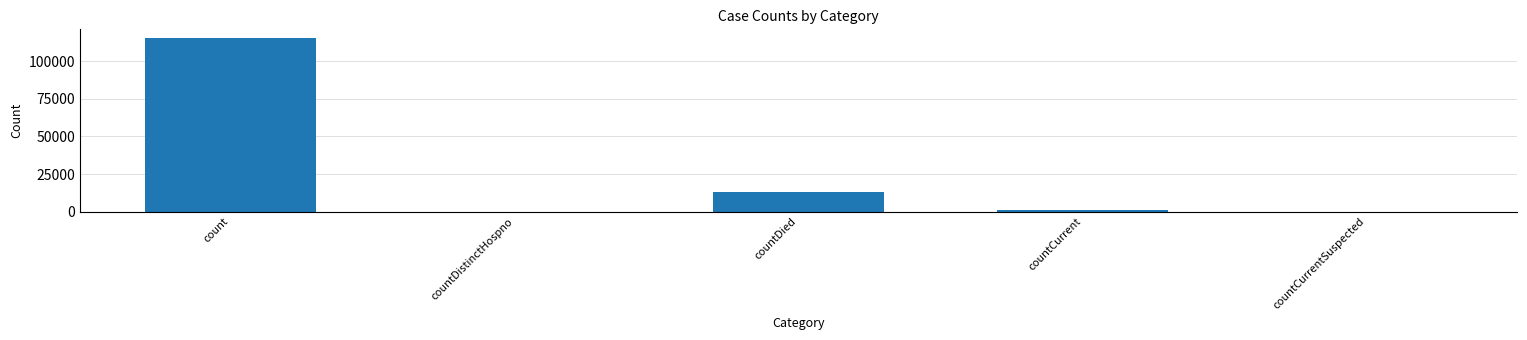

Where is the data nearest to the value 57689?

countDied